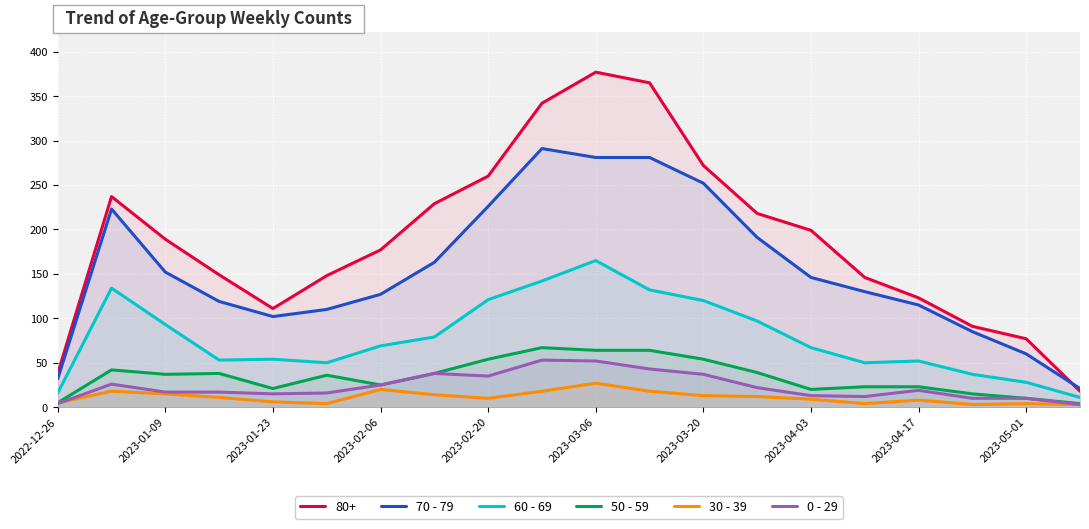

How many values in the 30 - 39 series exceed 11?

9